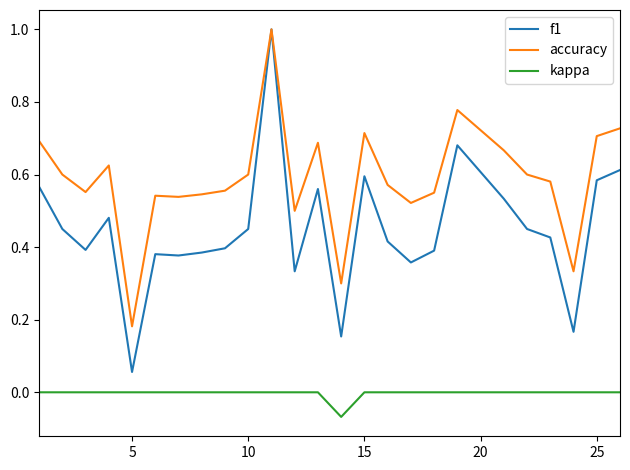

At how many categories does at least one series exceed 0?

25